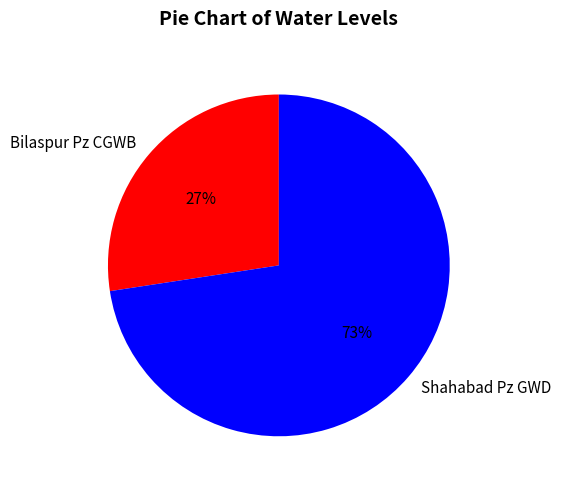

The Shahabad Pz GWD slice represents 61% of the pie. True or false?

False